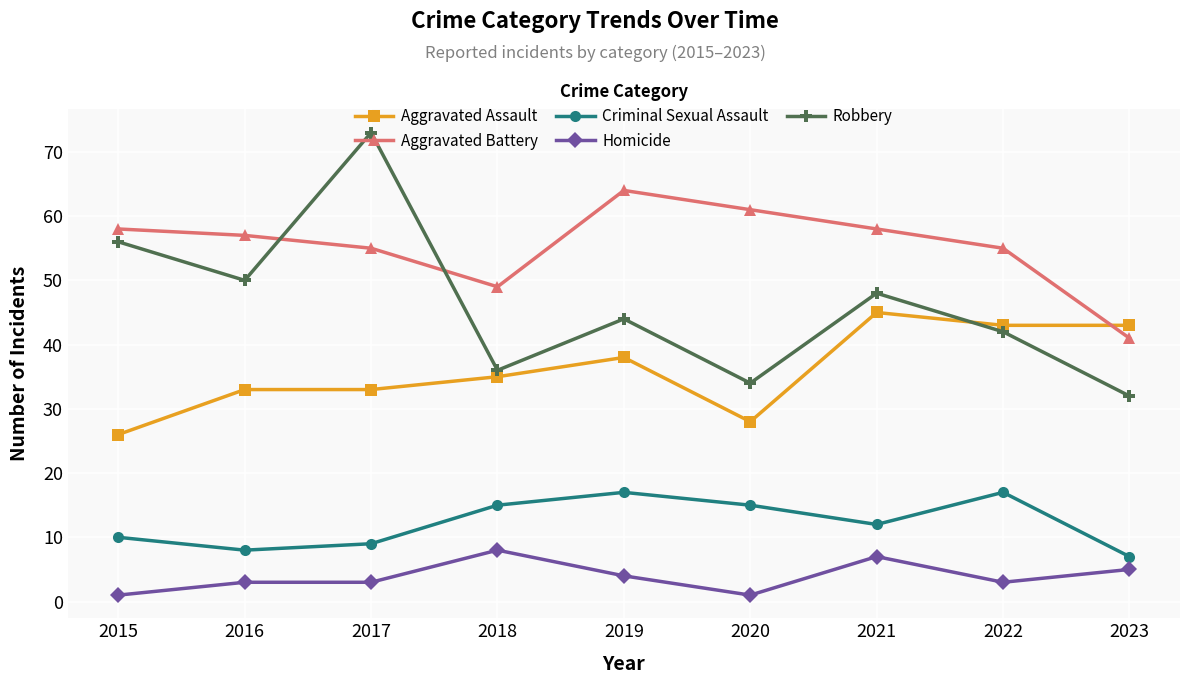

True or false: Aggravated Assault and Homicide cross at least once.

False